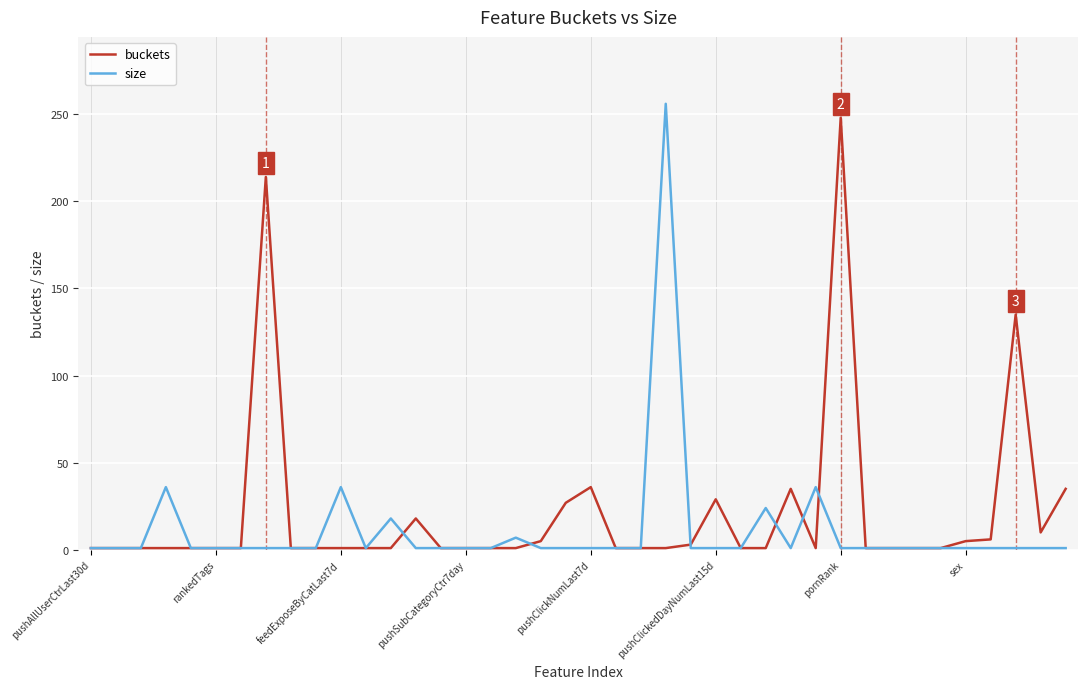

What is the greatest value displayed?

256